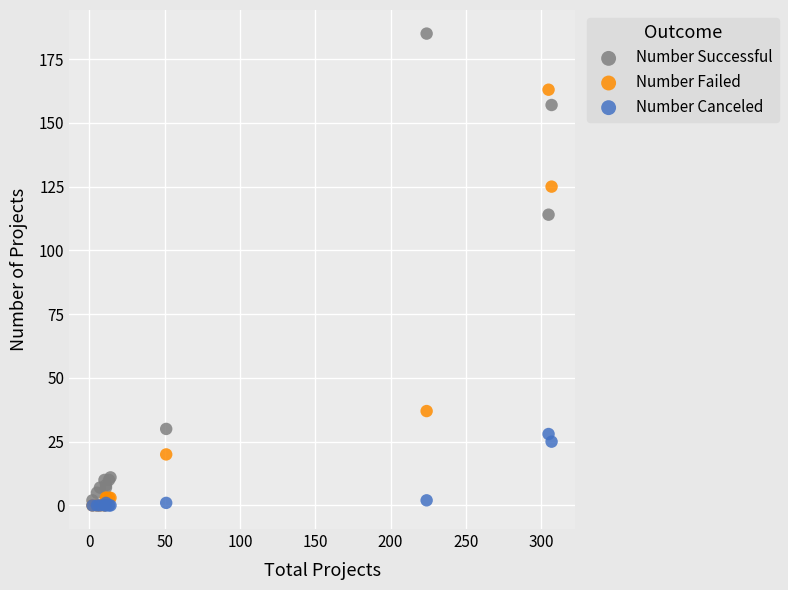

What are all the series names shown in the legend?

Number Successful, Number Failed, Number Canceled